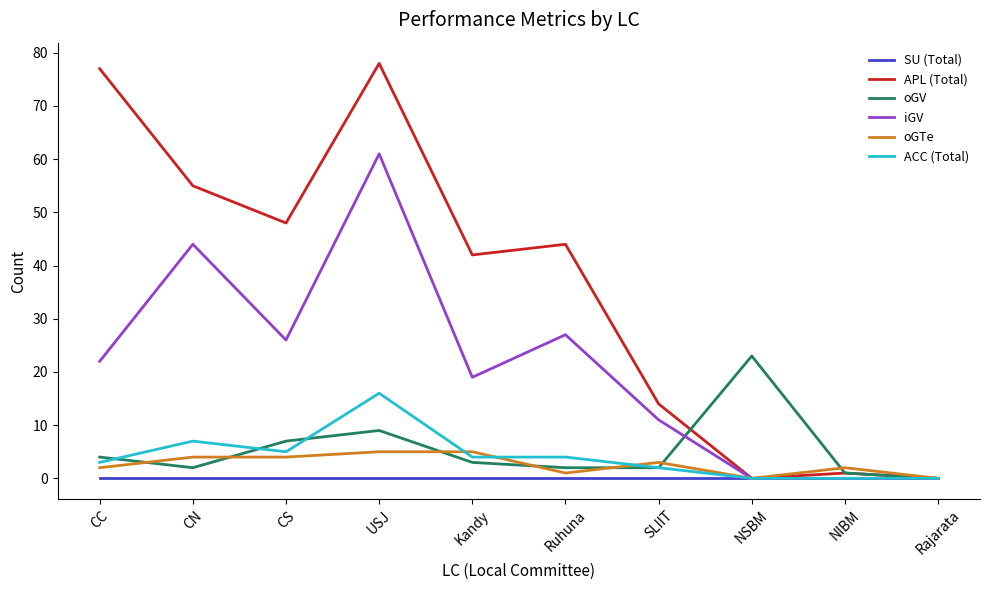

What is the difference between the oGTe values at CC and SLIIT?

1